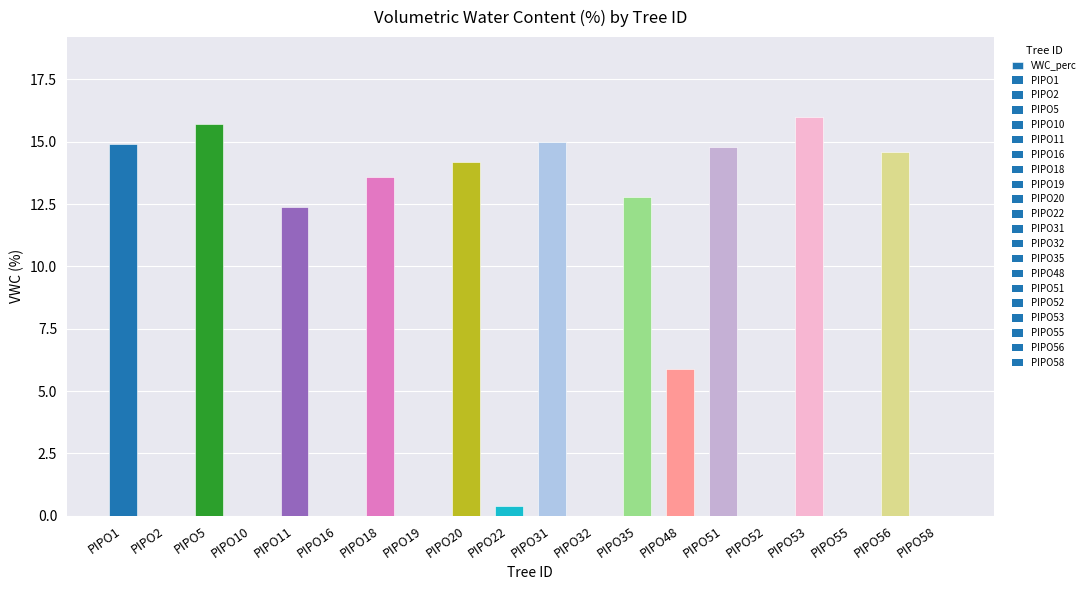

Is it true that the value at PIPO11 is 12.4?

True